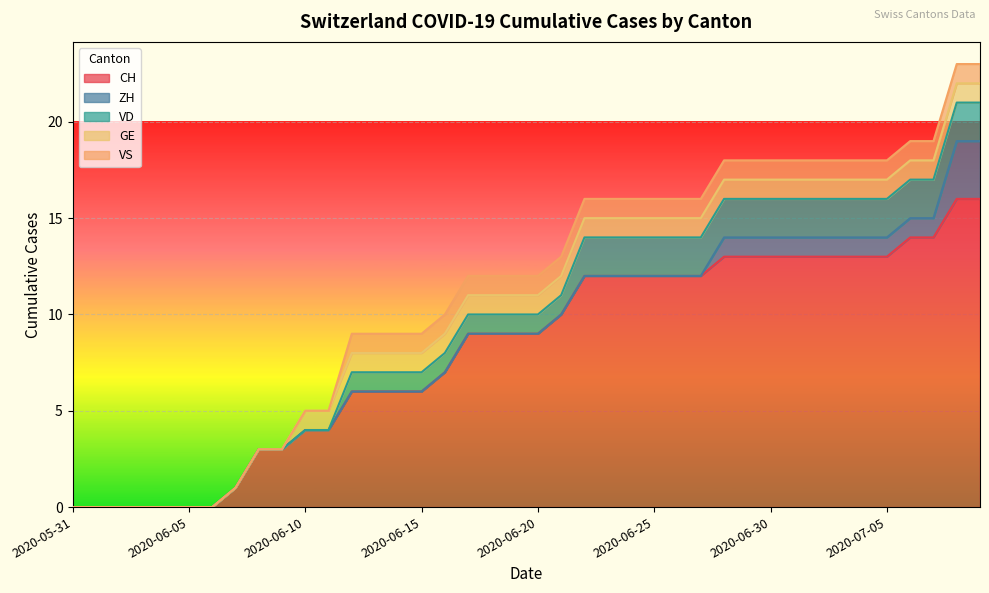

What is the average value of the VD series?

1